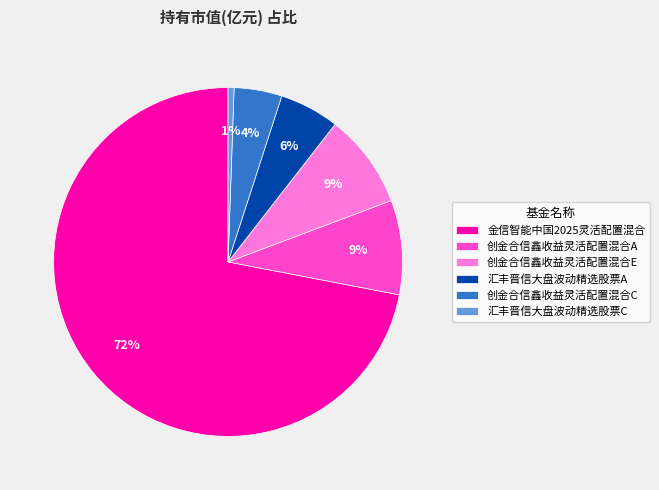

To the nearest percent, what percentage of the pie is 创金合信鑫收益灵活配置混合C?

4%